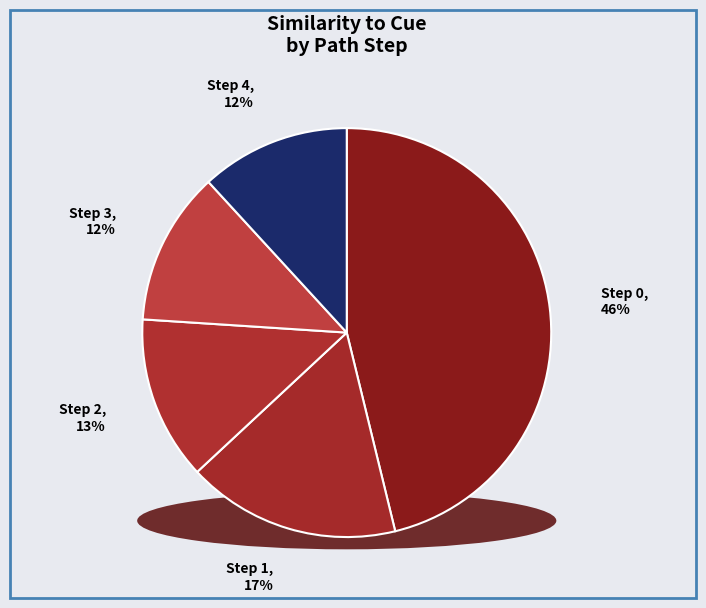

Combined, what portion of the pie is Step 3 and Step 4?

24.0%